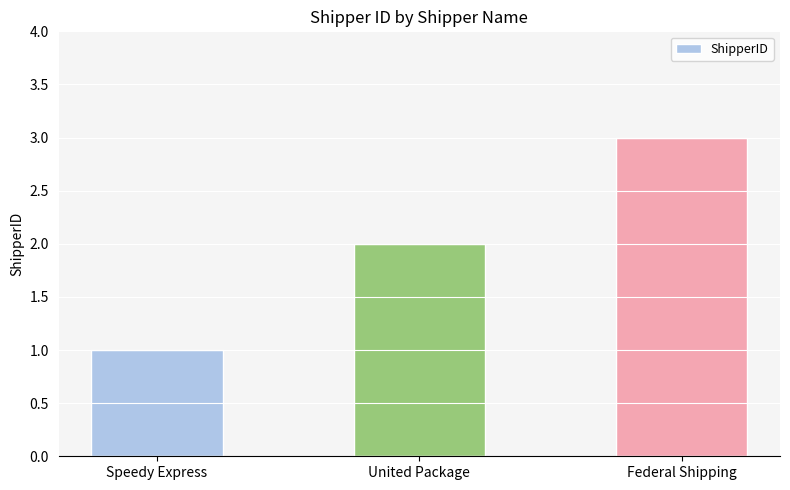

Rank the categories by value from highest to lowest.

Federal Shipping, United Package, Speedy Express